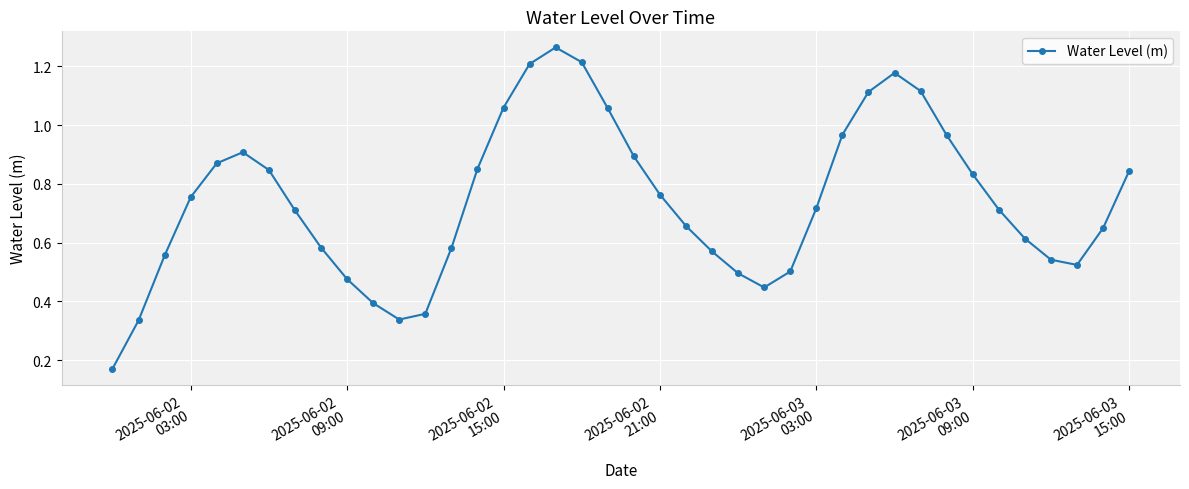

What is the sum of all values?

29.6